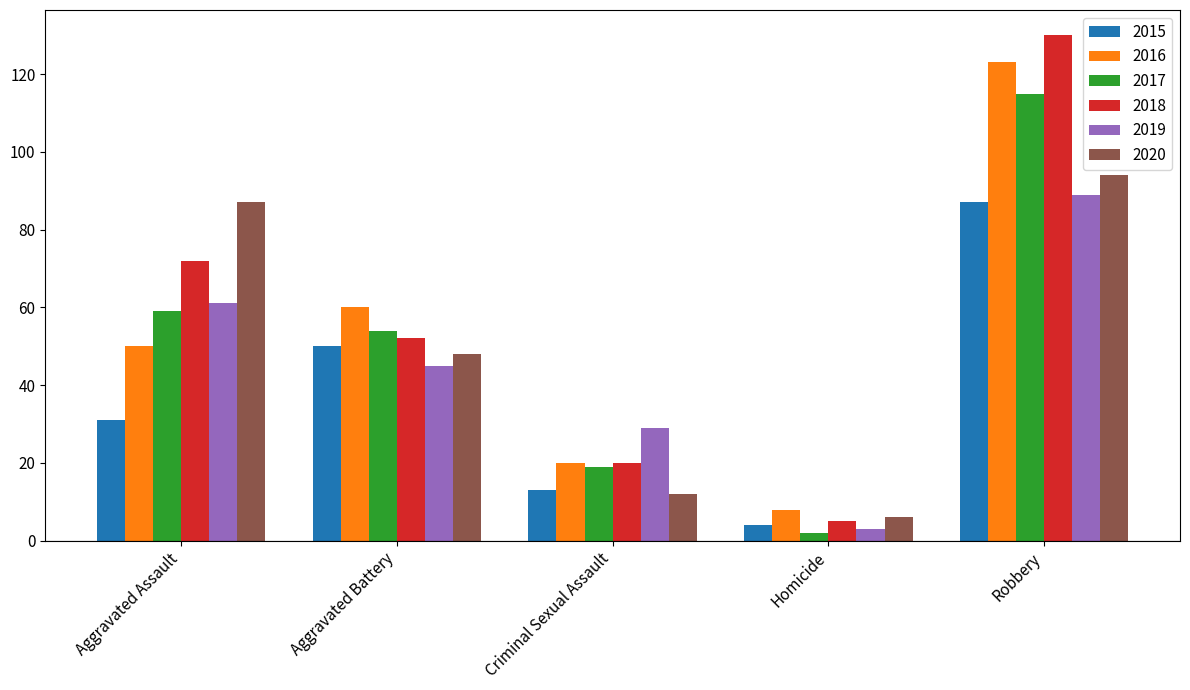

Which series has the largest total across all categories?

2018